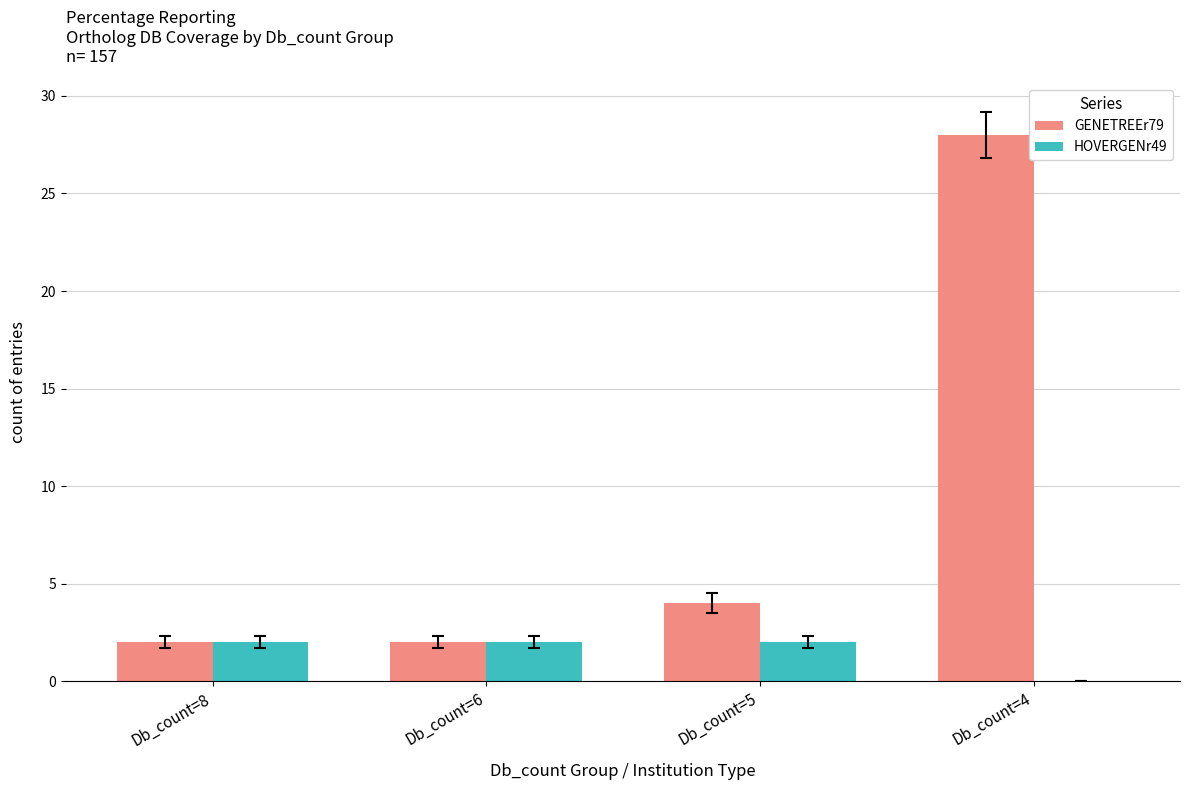

True or false: HOVERGENr49 has a value of 2 at Db_count=6.

True